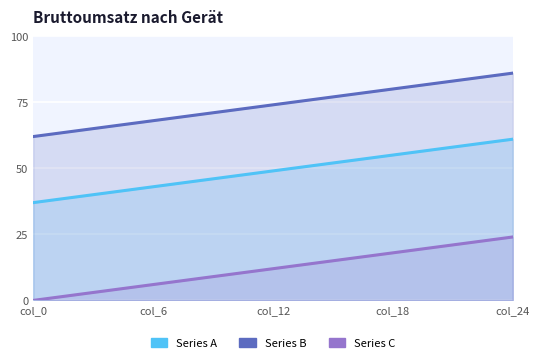

Reading left to right, list all the values displayed in this chart.

Series A: 37	38	39	40	41	42	43	44	45	46	47	48	49	50	51	52	53	54	55	56	57	58	59	60	61
Series B: 62	63	64	65	66	67	68	69	70	71	72	73	74	75	76	77	78	79	80	81	82	83	84	85	86
Series C: 0	1	2	3	4	5	6	7	8	9	10	11	12	13	14	15	16	17	18	19	20	21	22	23	24